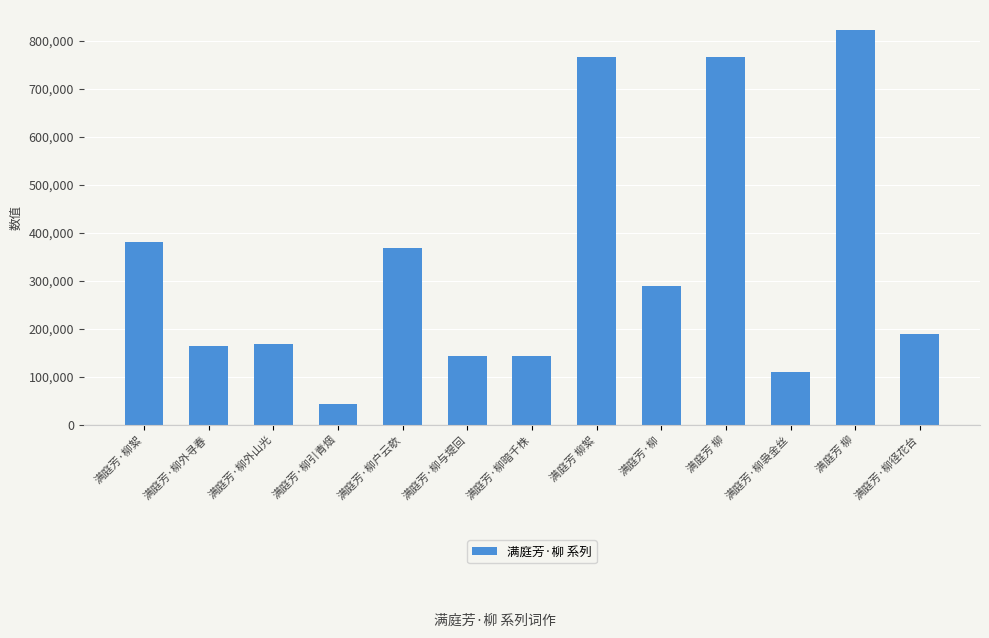

Where is the data nearest to the value 432508?

满庭芳·柳絮